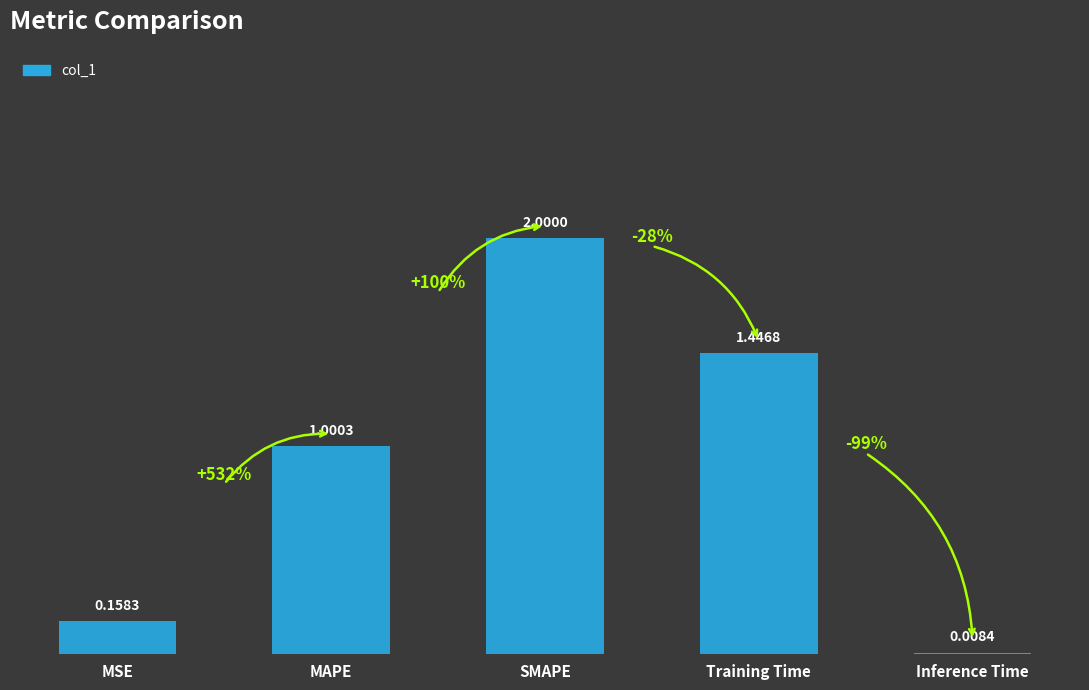

At which category does the chart reach its peak across all series?

SMAPE